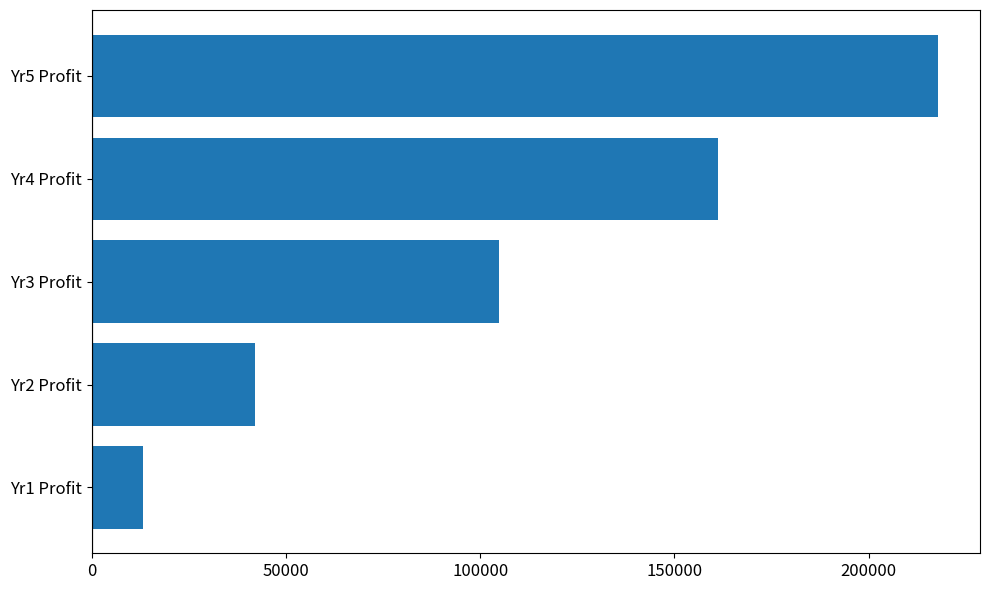

How many distinct data groups are displayed?

1